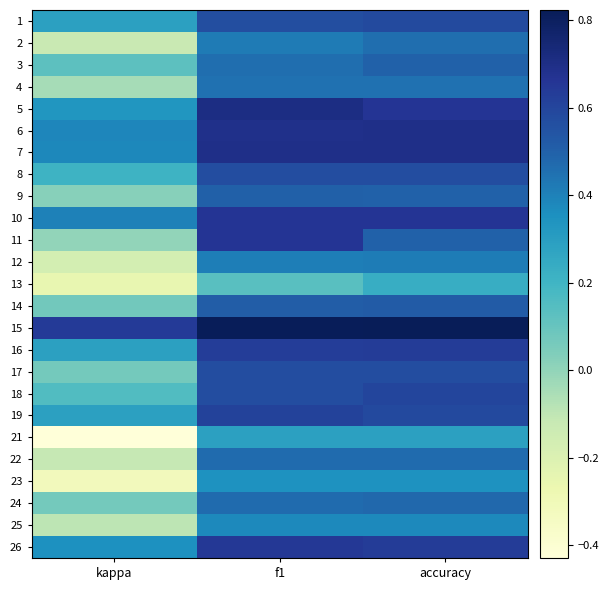

Count the number of data series in this chart.

25